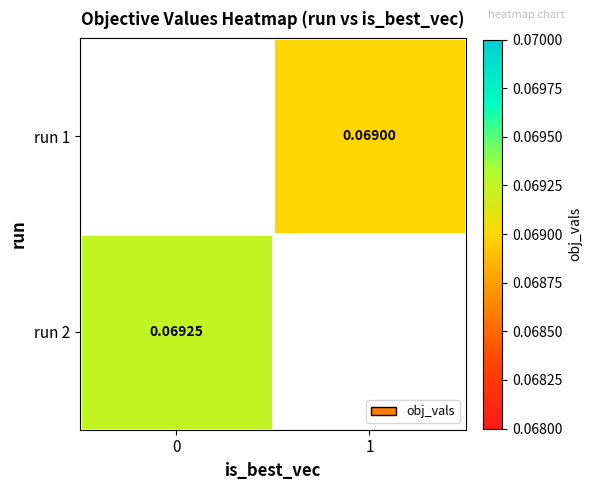

Is the value of run 1 at 1 greater than the value of run 2 at 0?

No